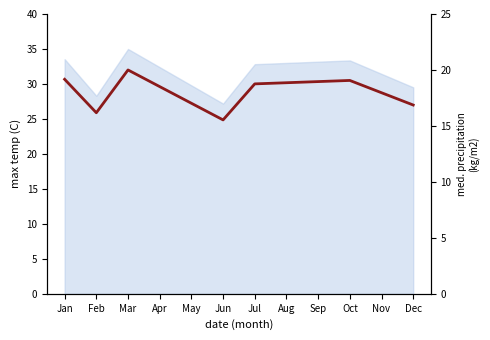

What is the change in value from Mar to Nov?

-2.0